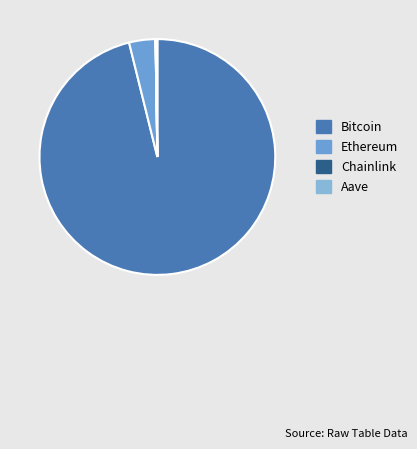

Does any single category account for the majority?

Yes